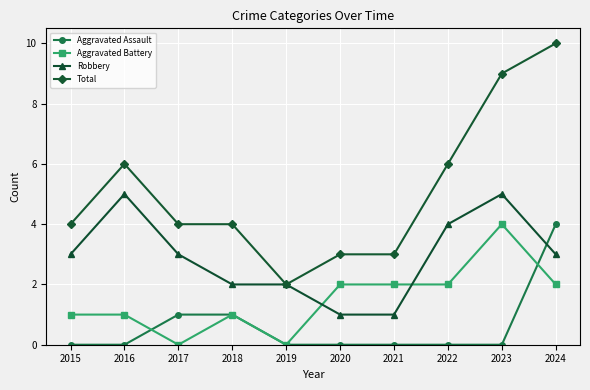

True or false: Total and Aggravated Assault intersect in this chart.

False